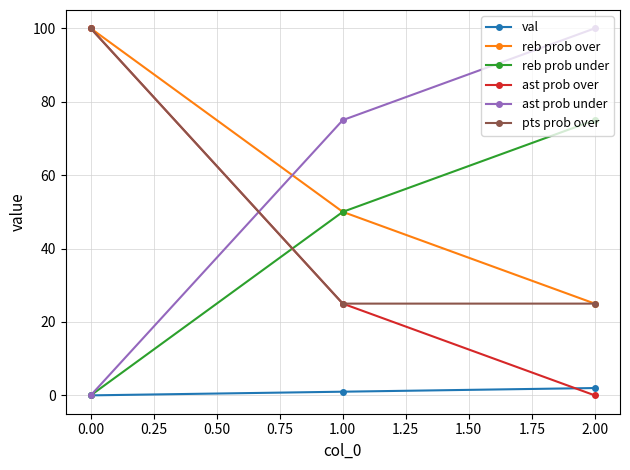

Is the value of reb prob under at 1.00 greater than the value of reb prob over at 0.00?

No